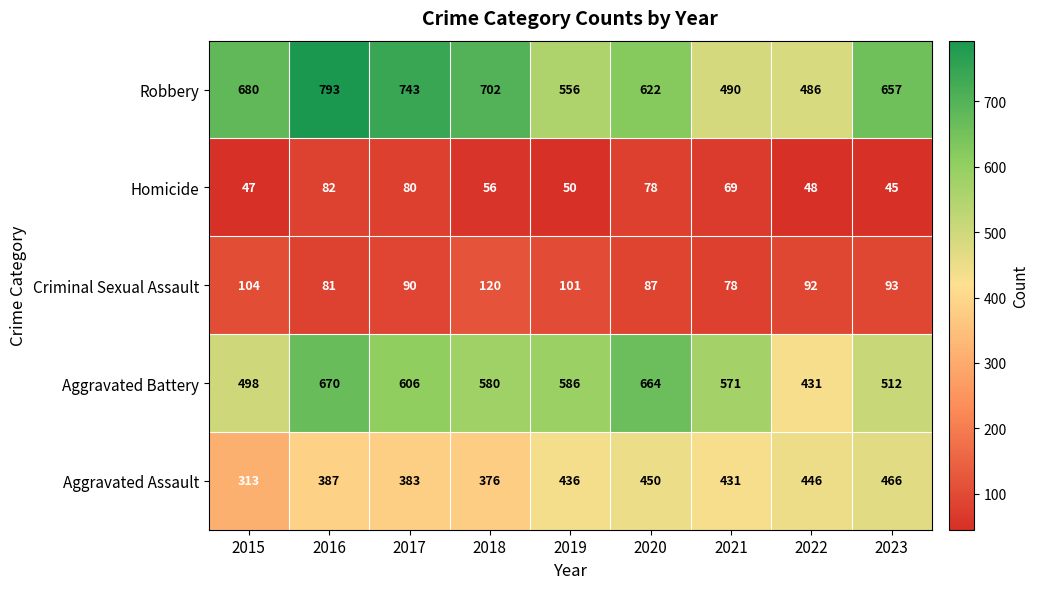

Where is Criminal Sexual Assault nearest to the value 99?

2019